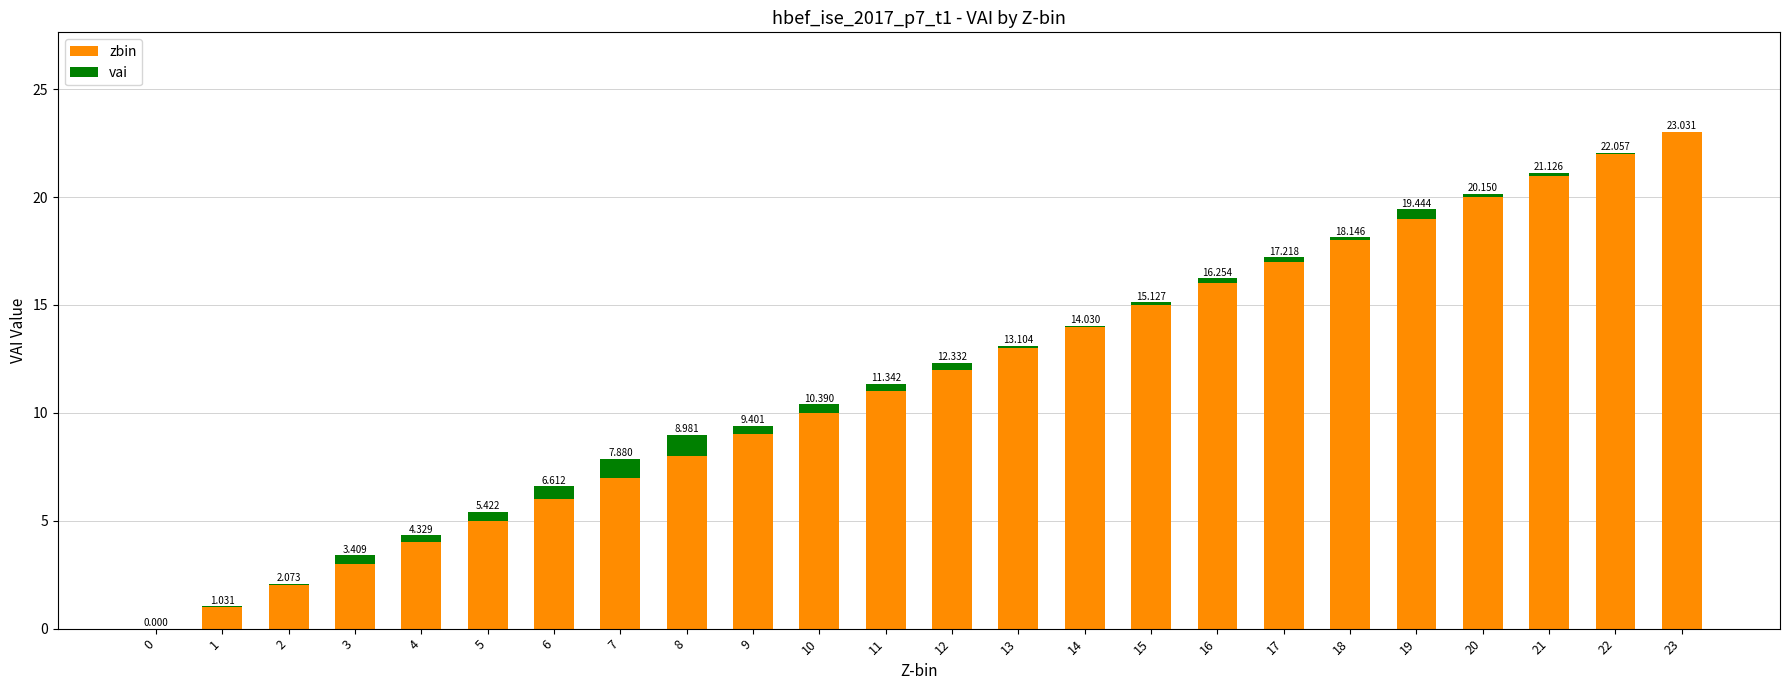

What are all the series names shown in the legend?

zbin, vai